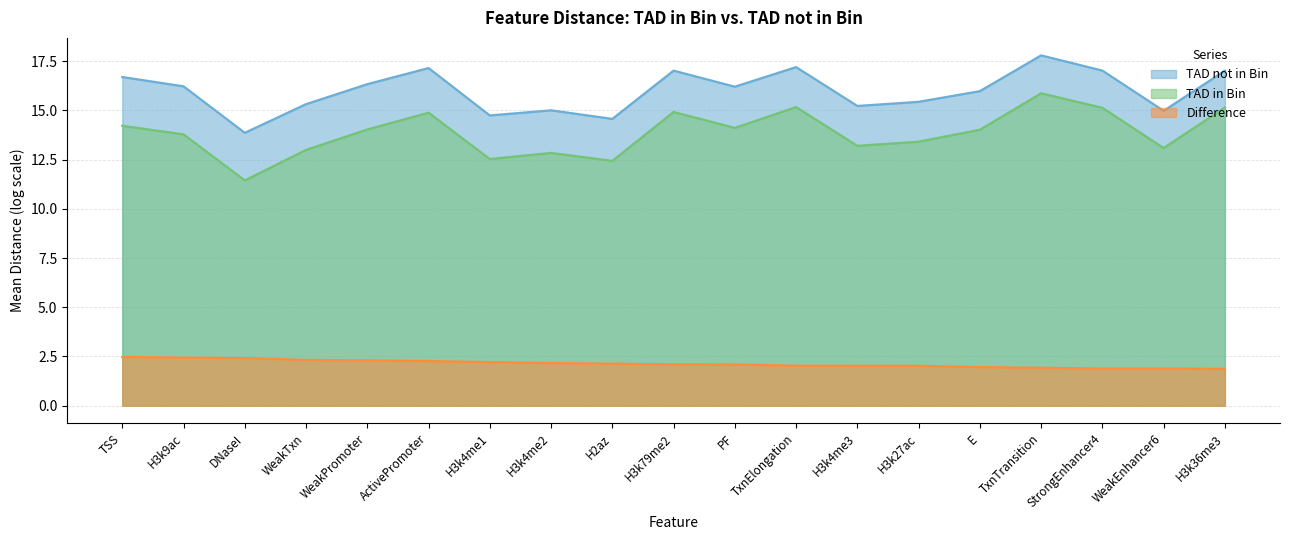

What position from the right is H3k79me2?

10